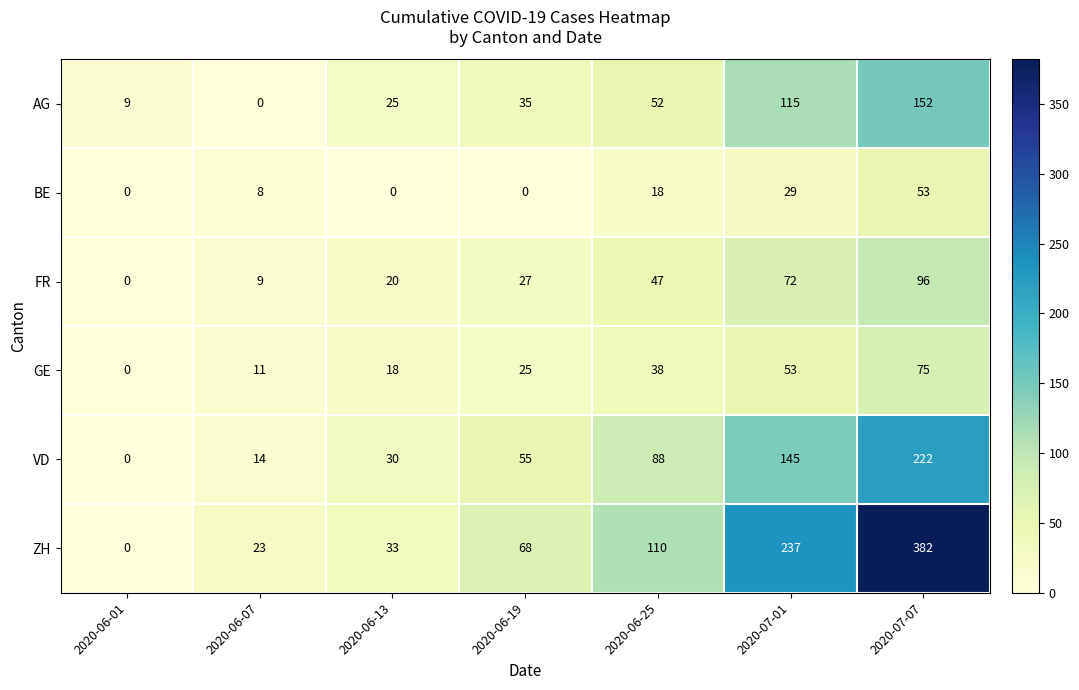

The value of BE at 2020-06-19 is 0. True or false?

True